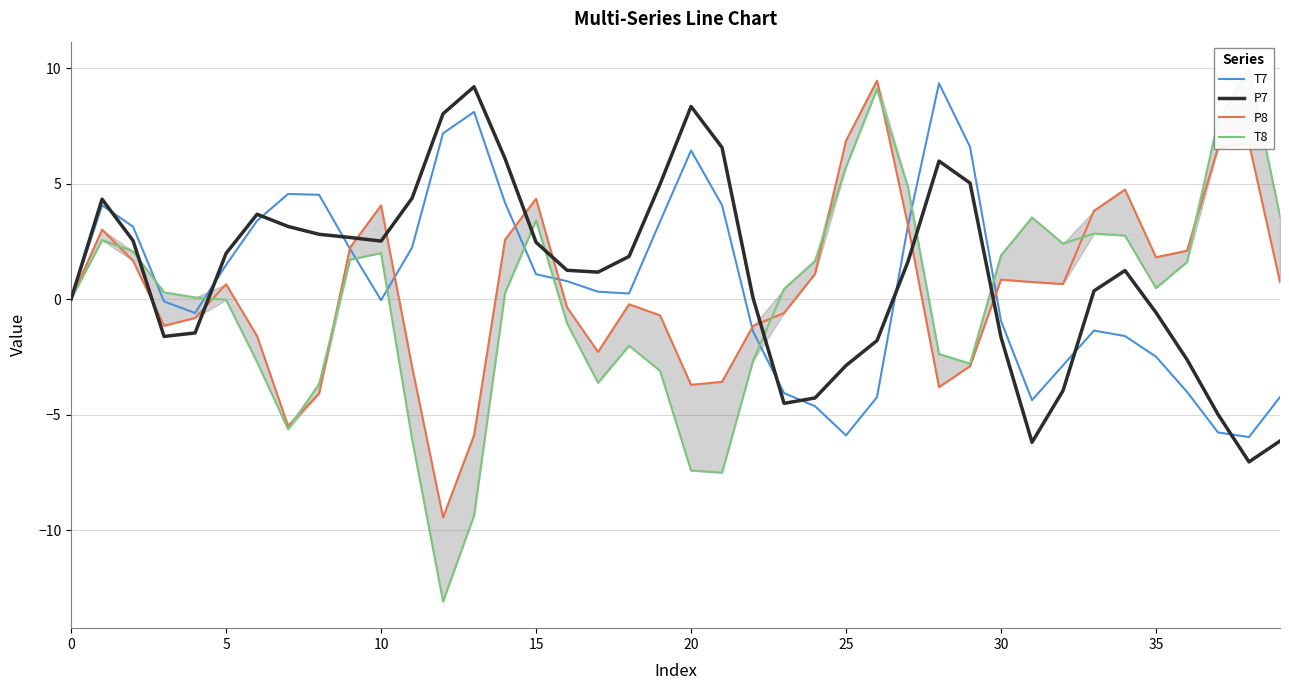

What is the minimum value for T7?

-6.0